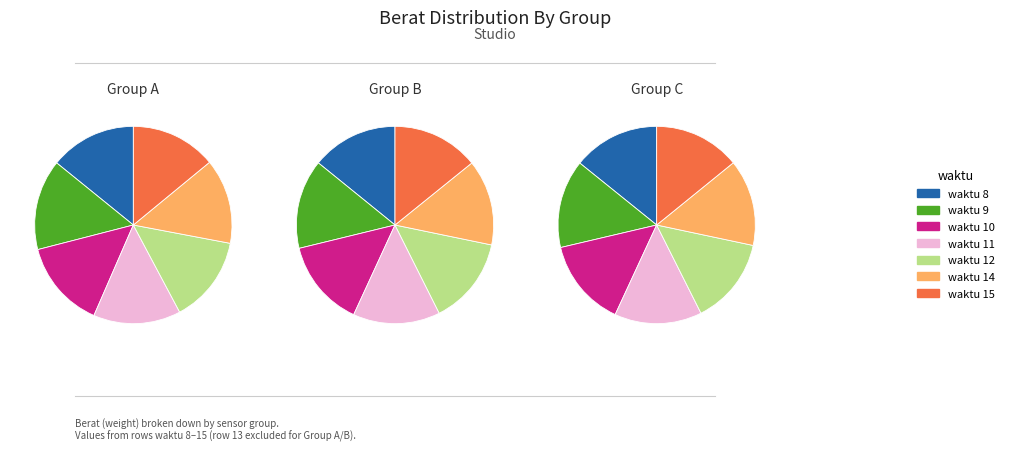

True or false: 8 accounts for 14% of the total.

True